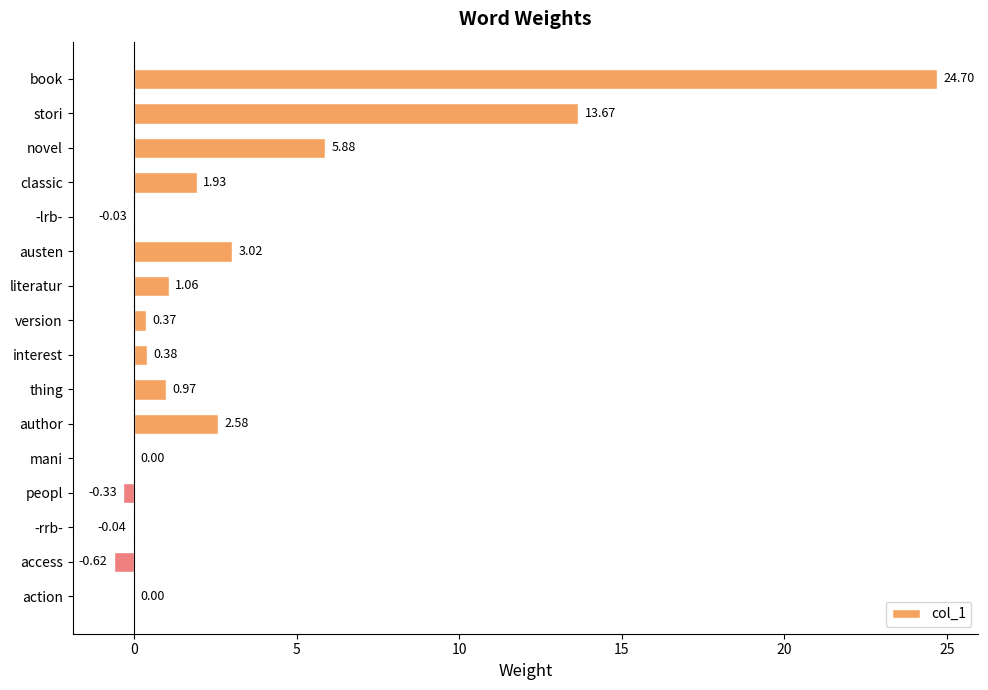

How many categories are shown in the chart?

16